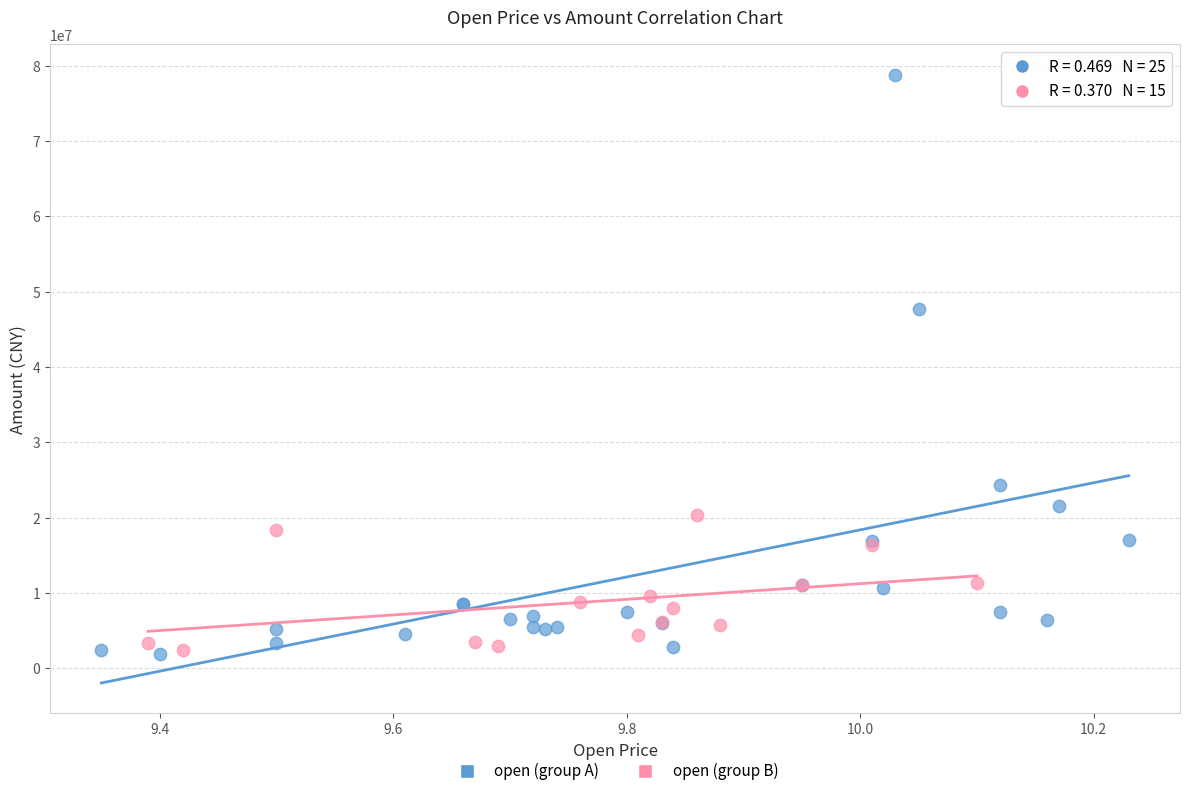

Which series contains the highest Y value?

open (group A)